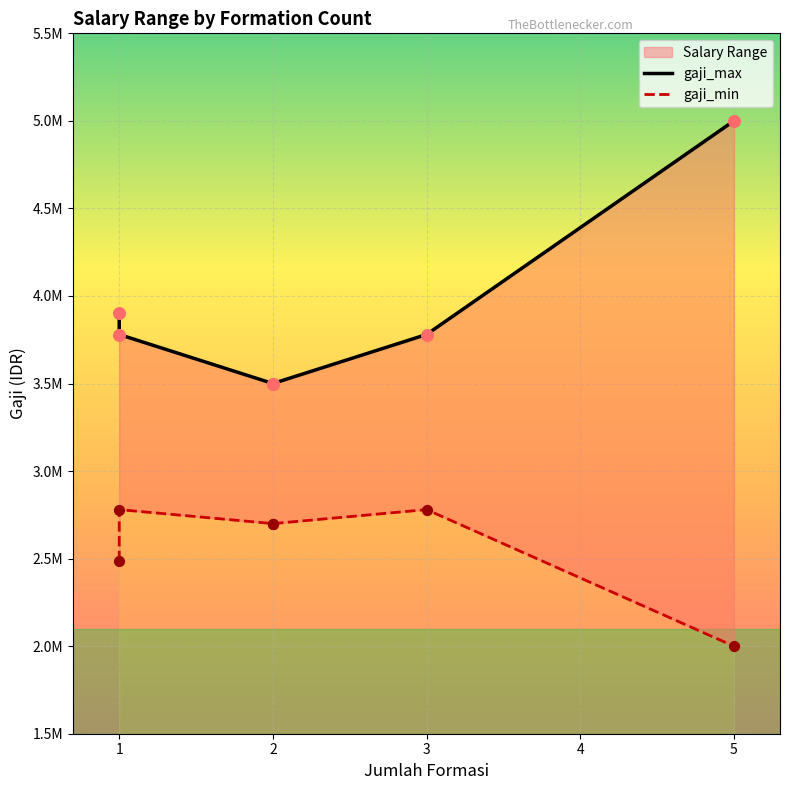

At how many categories does at least one series exceed 3892580?

2